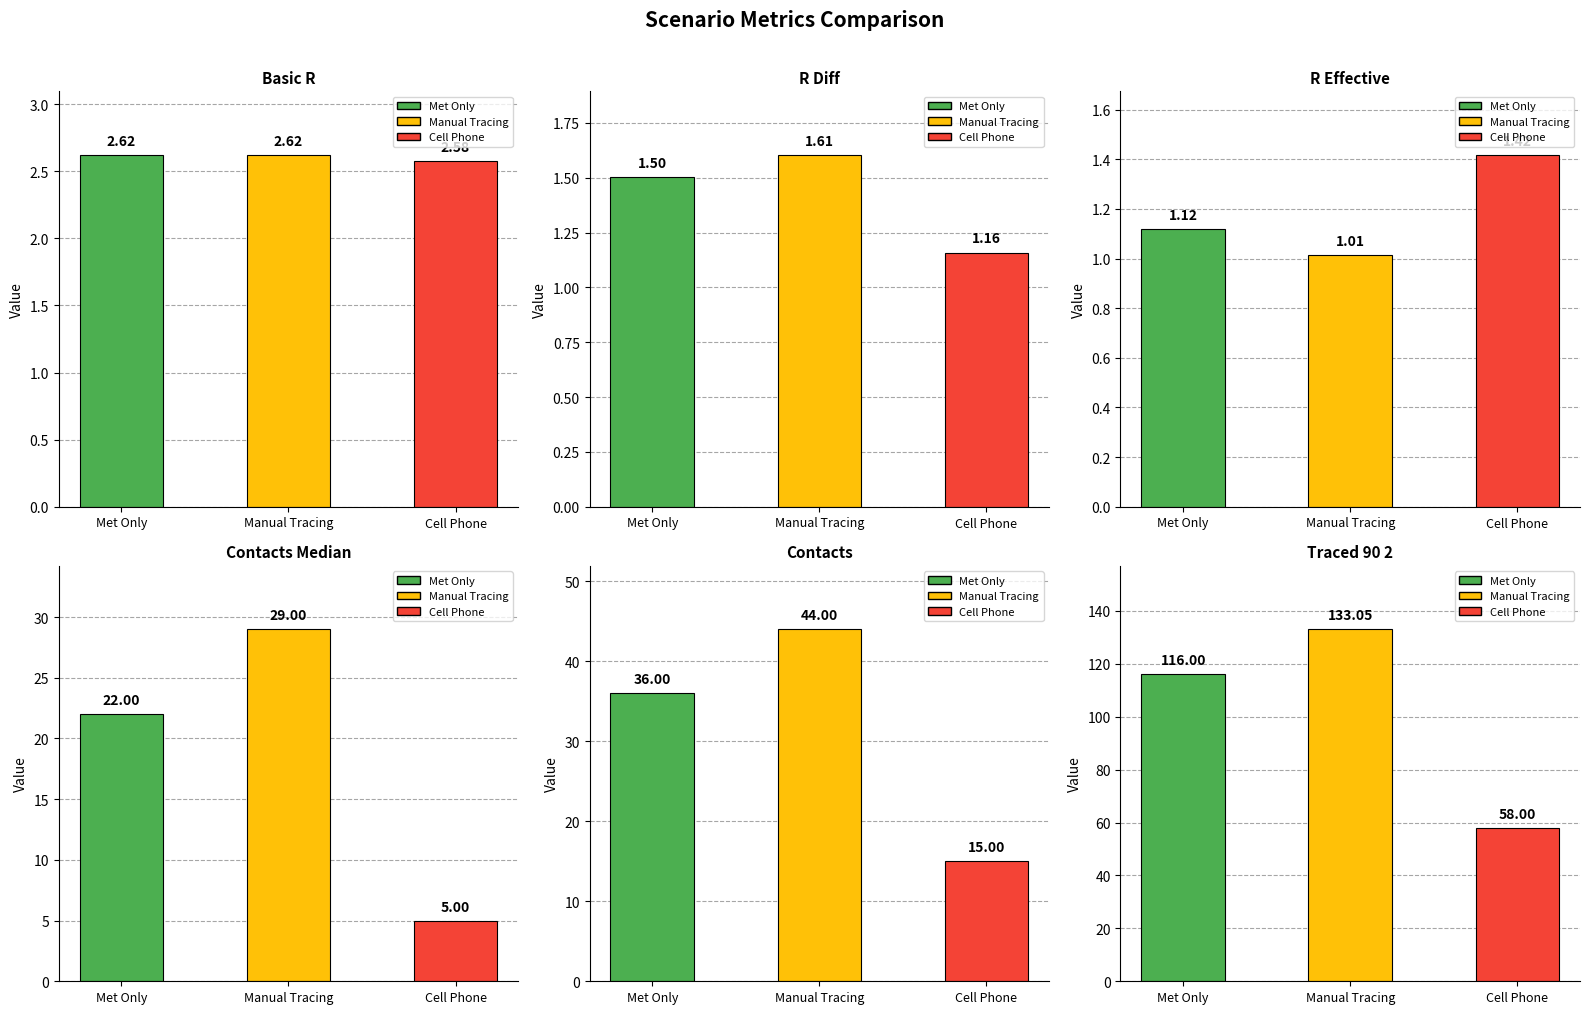

What is the label of the 1st bar from the right?

Cell Phone